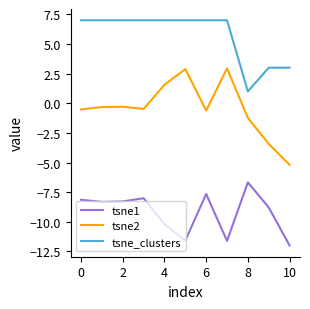

Rank the series by their maximum value, from lowest to highest.

tsne1, tsne2, tsne_clusters